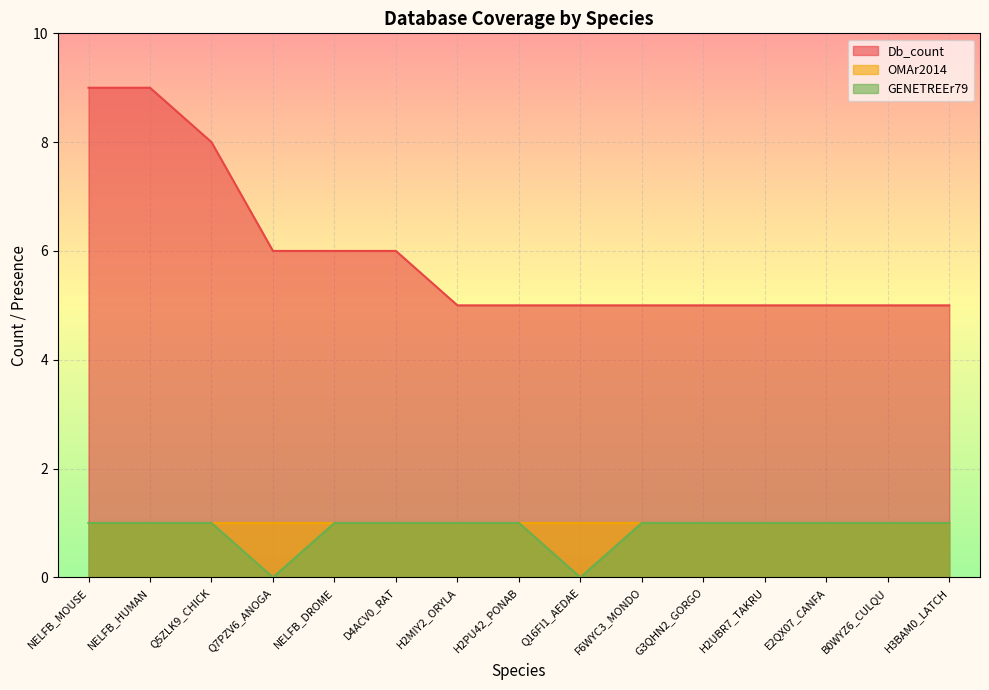

What is the spread (max minus min) of values at E2QX07_CANFA?

4